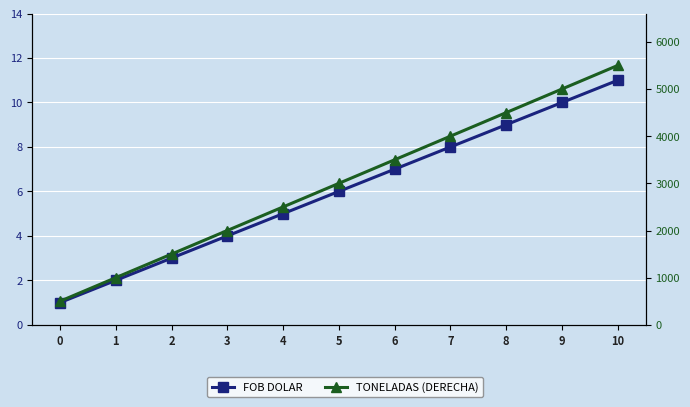

Is the value of FOB DOLAR at 2 greater than the value of TONELADAS (DERECHA) at 2?

No